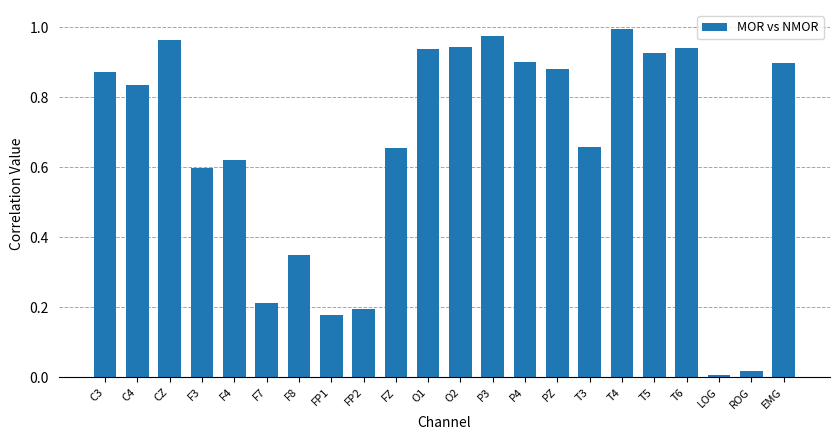

True or false: the data shows 0.5 at PZ.

False